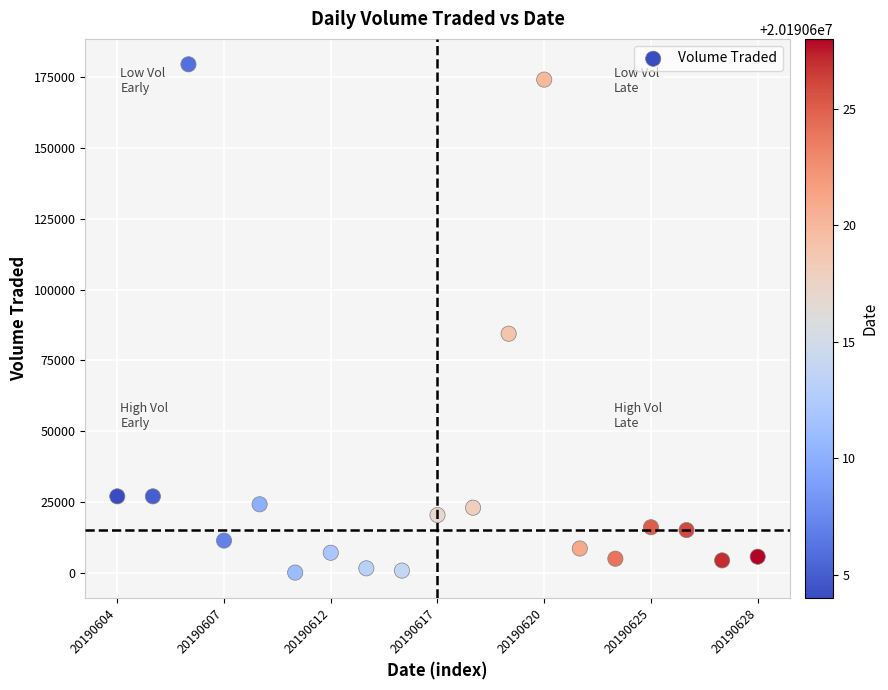

What is the range of Y values (max minus min)?

179400